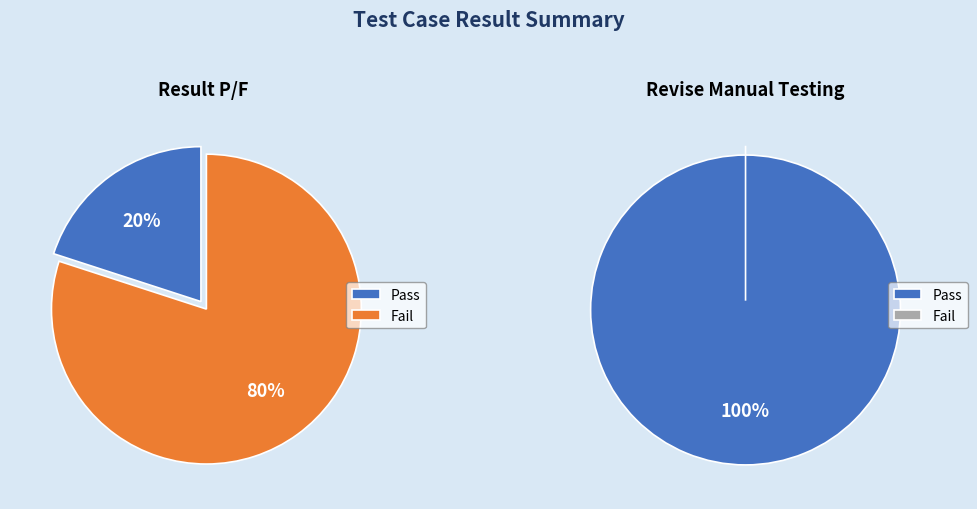

To the nearest percent, what portion does Pass represent?

100%